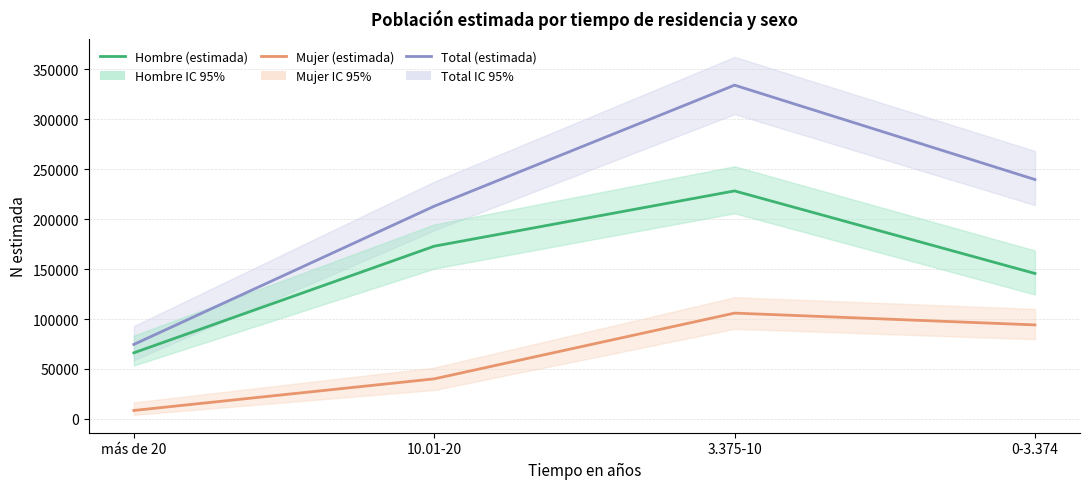

Reading right to left, what are all the values shown in this chart?

Total (estimada): 0-3.374=239692	3.375-10=334211	10.01-20=212981	más de 20=74535
Hombre (estimada): 0-3.374=145602	3.375-10=228293	10.01-20=172920	más de 20=66129
Mujer (estimada): 0-3.374=94091	3.375-10=105918	10.01-20=40061	más de 20=8405